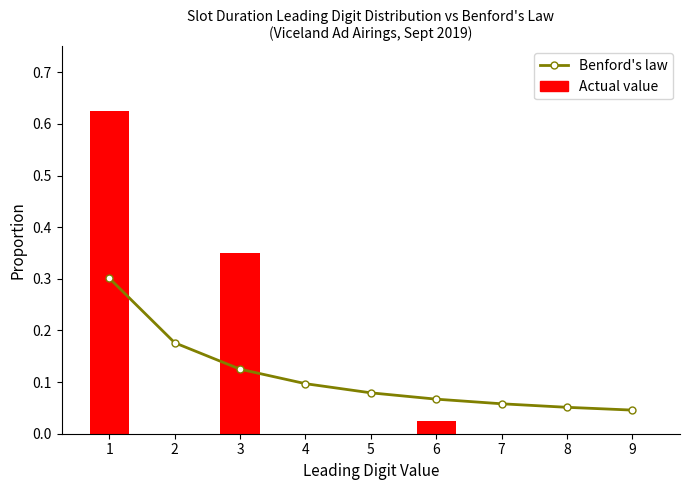

What is the sum of all Benford's law values?

1.0